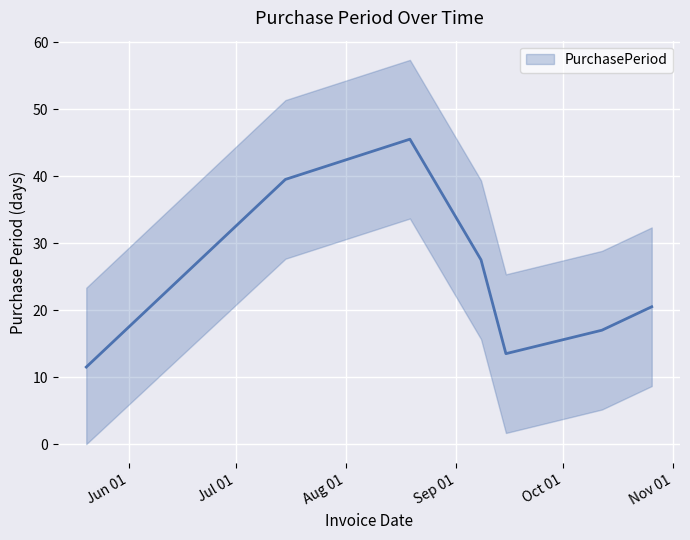

What position from the left is Jun 01?

1